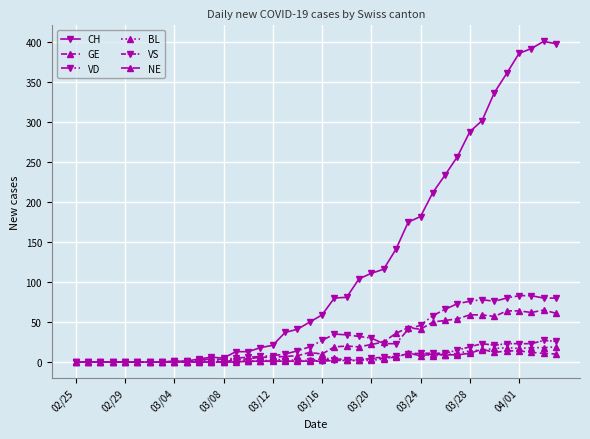

What is the difference between the second highest and second lowest values in the GE series?

64